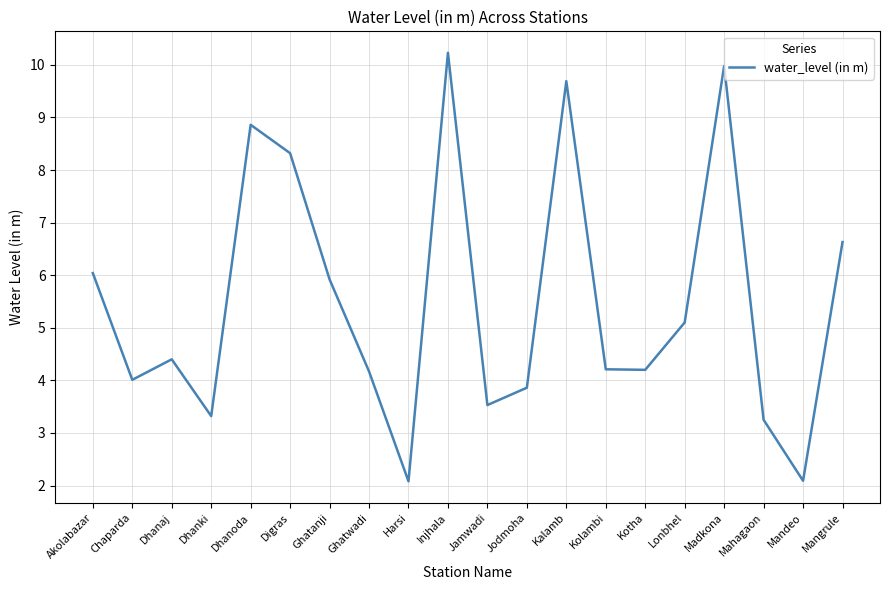

The chart shows a value of 5.1 at Lonbhel. True or false?

True